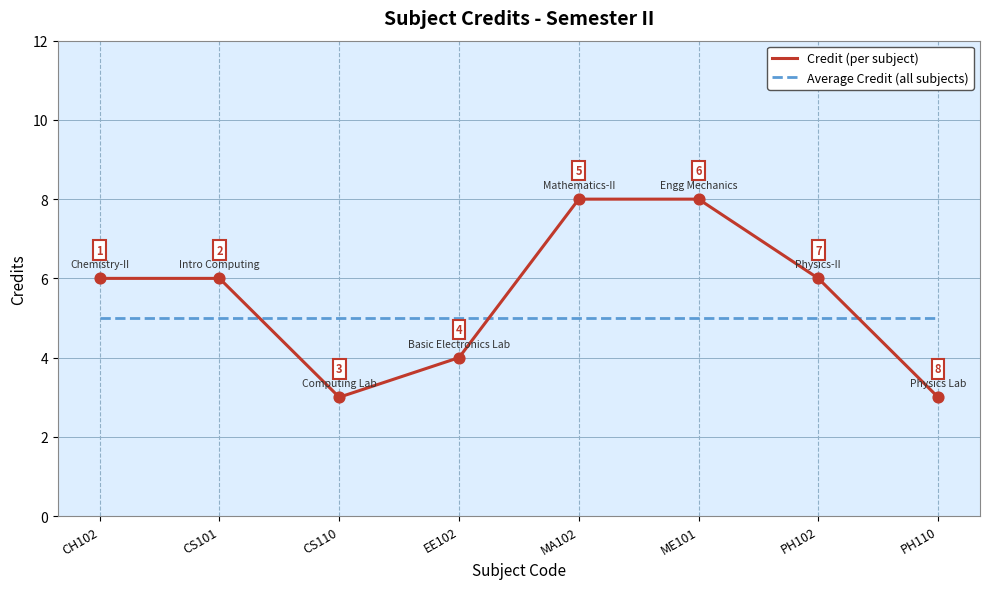

What are all the series names shown in the legend?

Credit (per subject), Average Credit (all subjects)